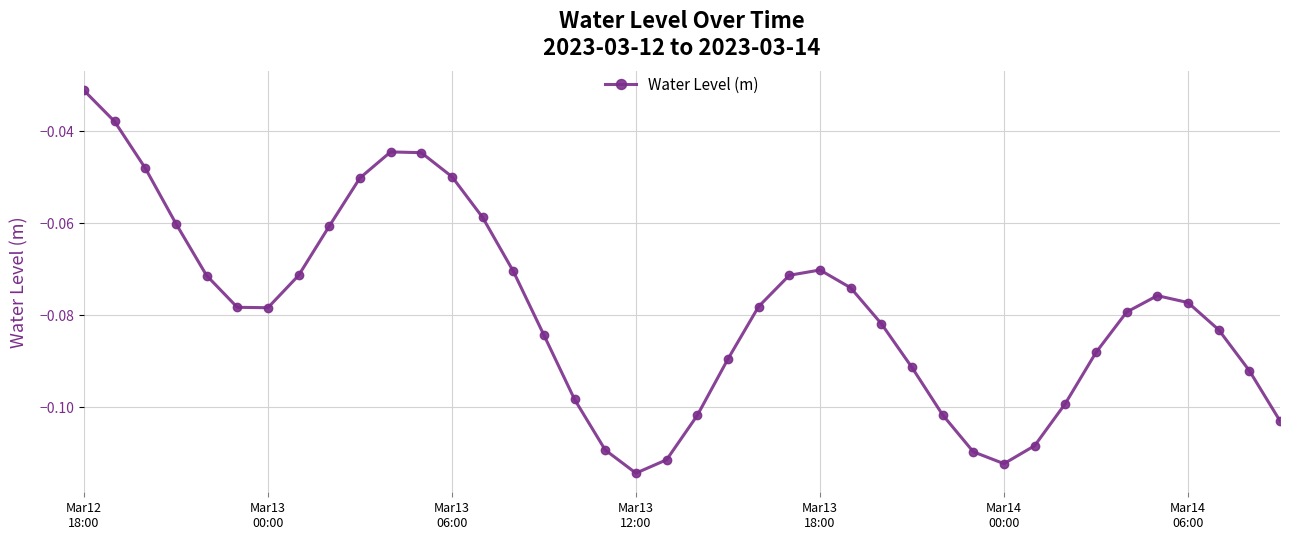

How many interior local peaks (higher than both neighbors) does the data have?

3